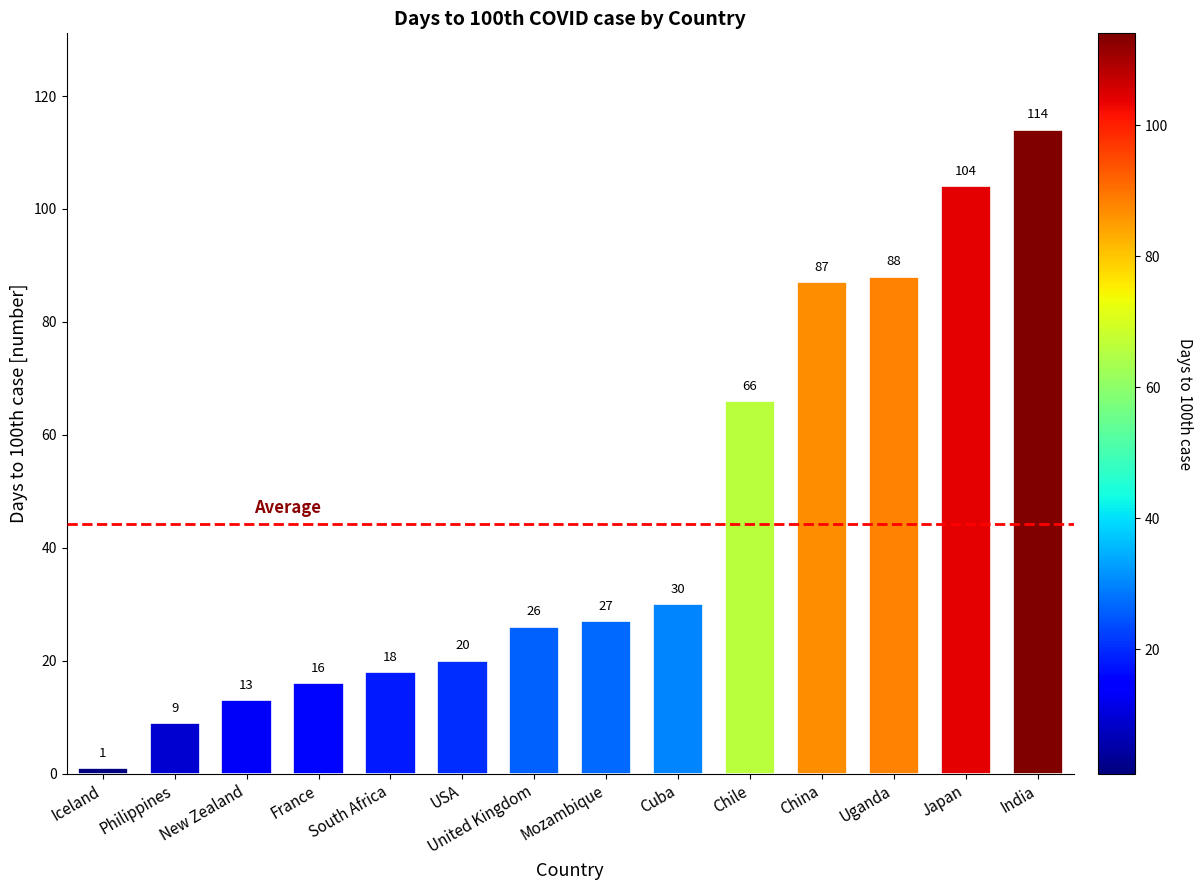

Reading left to right, extract all data points from this chart.

Iceland=1	Philippines=9	New Zealand=13	France=16	South Africa=18	USA=20	United Kingdom=26	Mozambique=27	Cuba=30	Chile=66	China=87	Uganda=88	Japan=104	India=114